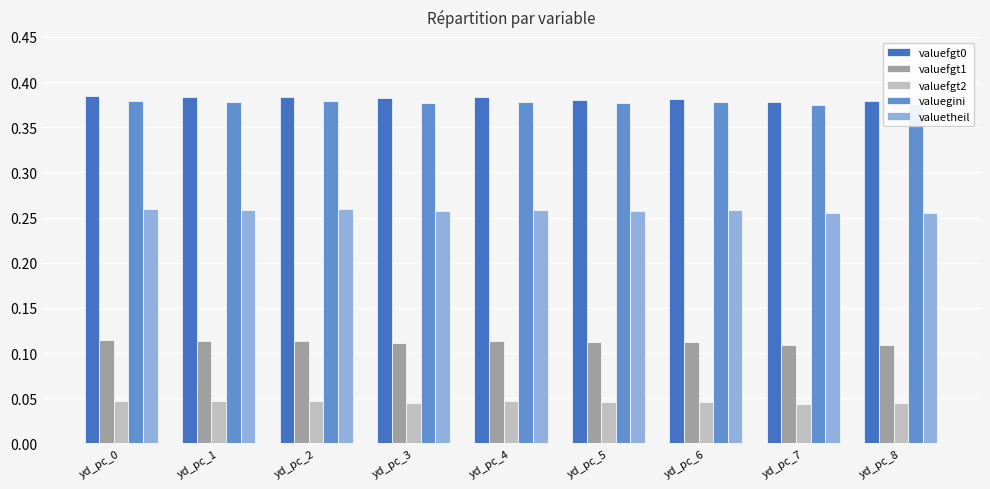

Is it true that valuefgt0 equals 0.2 at yd_pc_4?

False